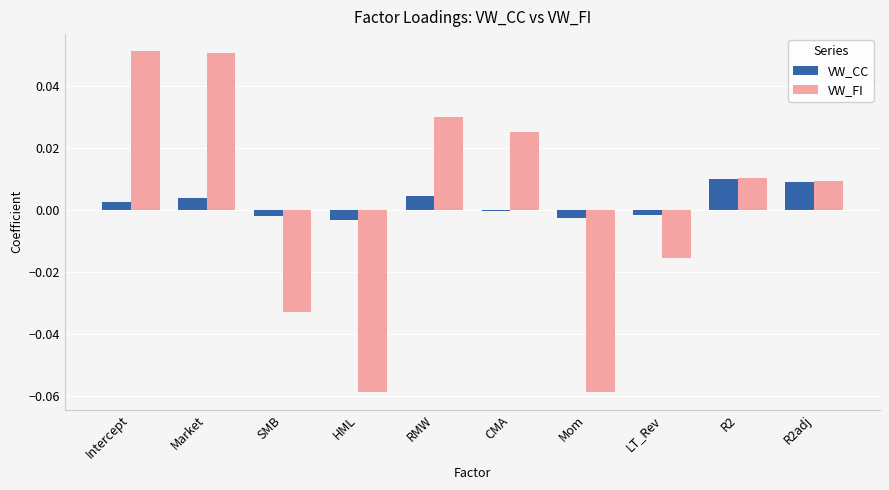

Is the value of VW_FI at LT_Rev greater than the value of VW_CC at Intercept?

No